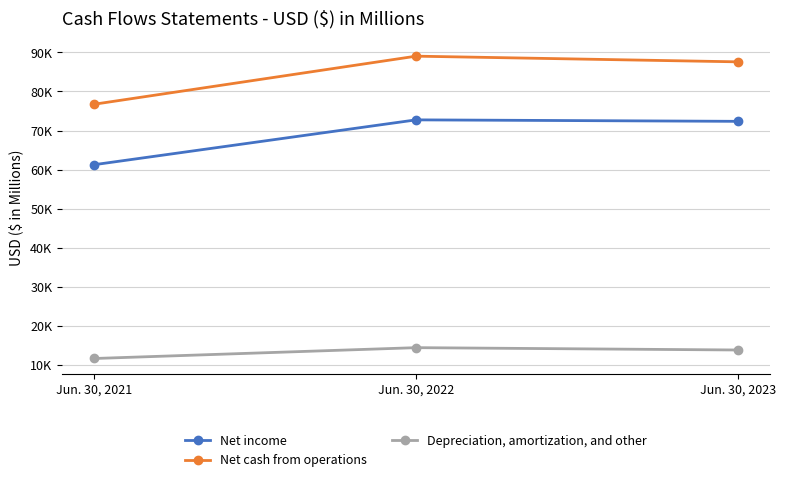

Is this an area chart (filled region under the line)?

No